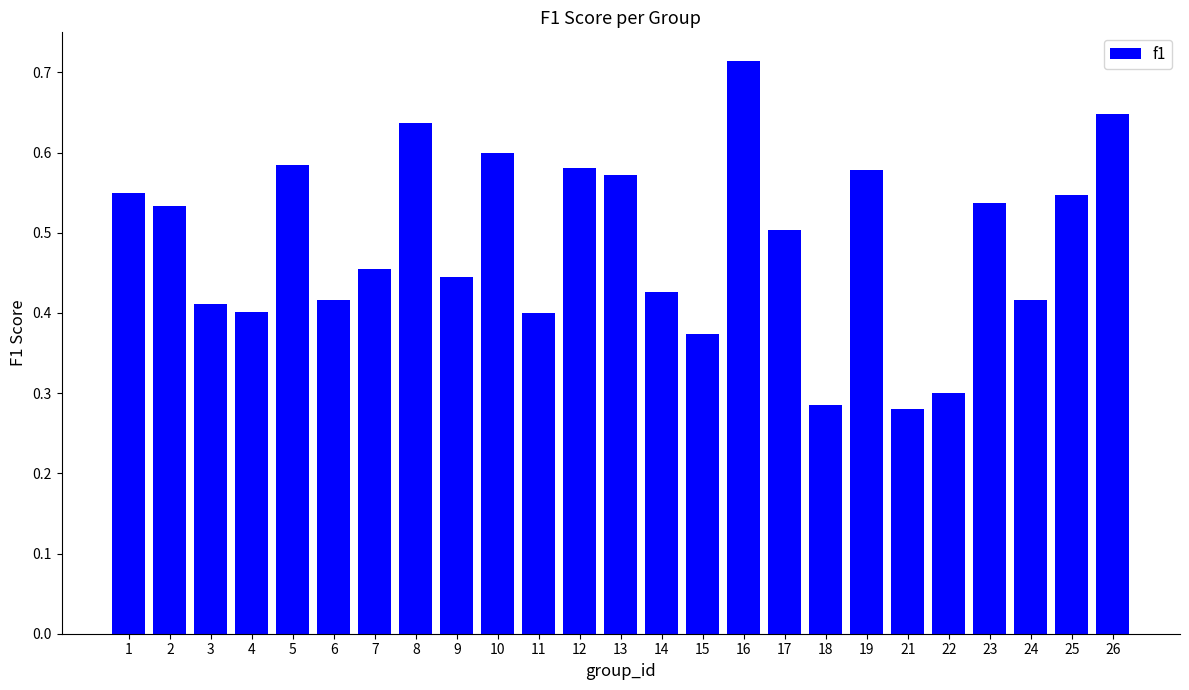

The chart shows a value of 0.1 at 4. True or false?

False